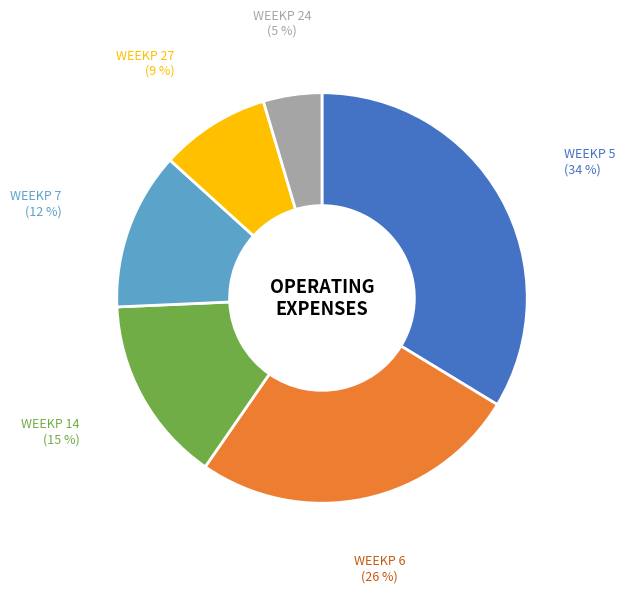

To the nearest percent, what is the average slice percentage?

17%